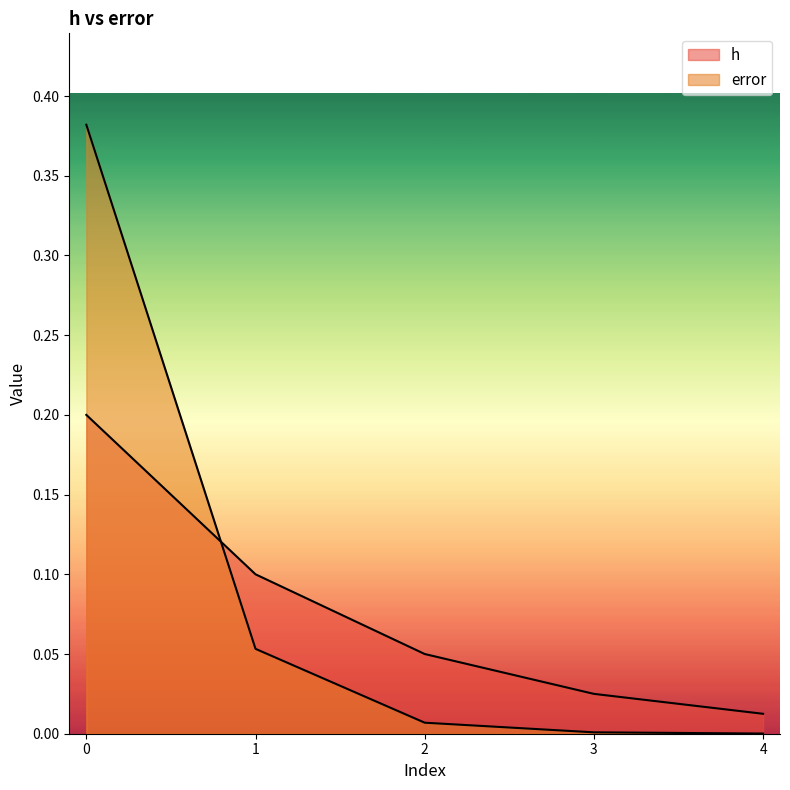

What is the value of the error point at the 1st from the left?

0.4